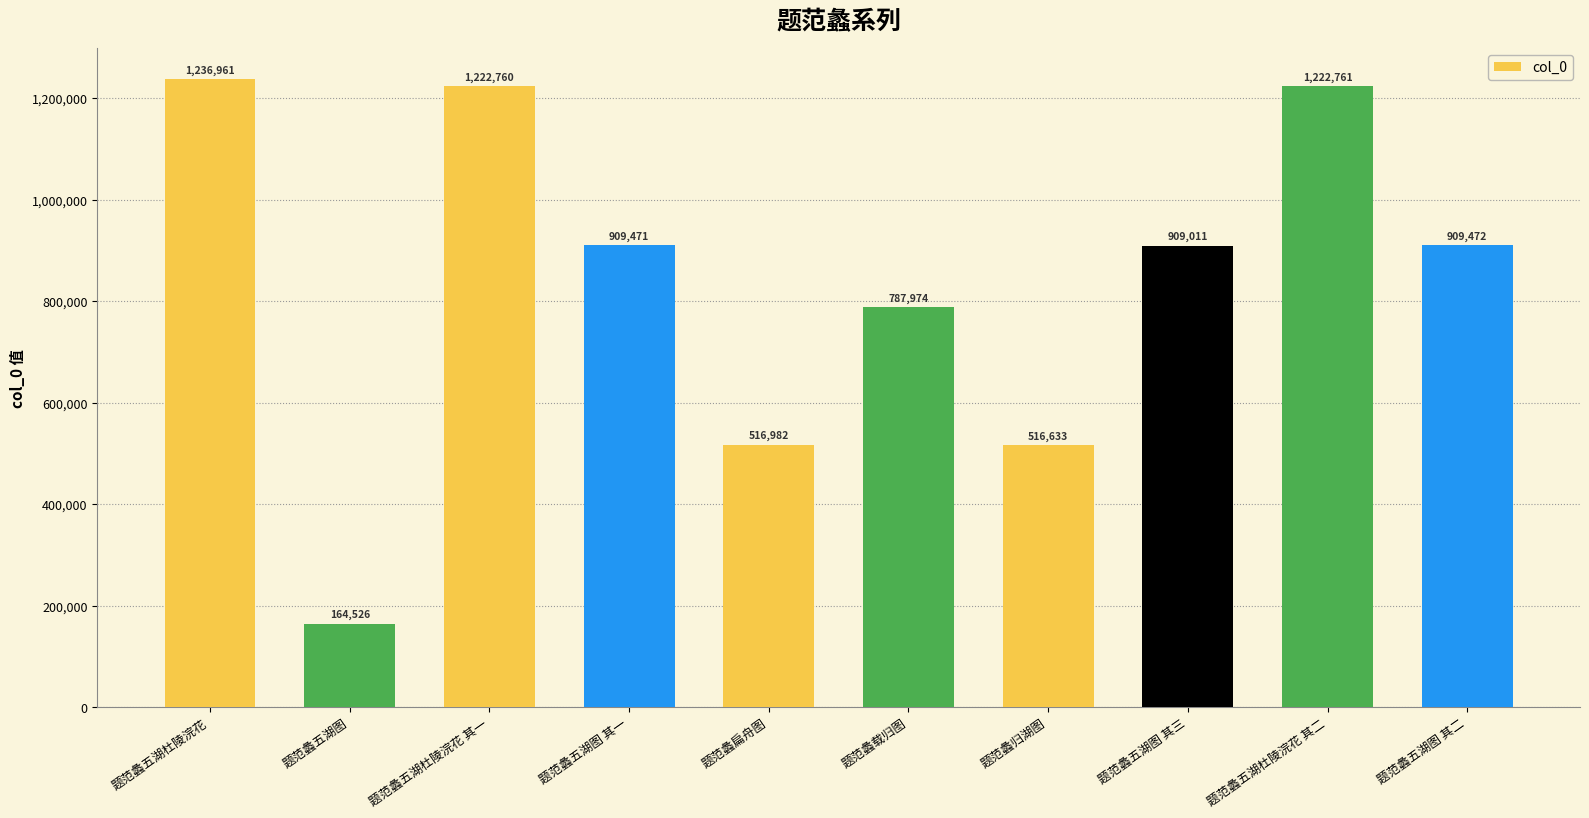

What is the change in value from 题范蠡五湖杜陵浣花 to 题范蠡归湖图?

-720328